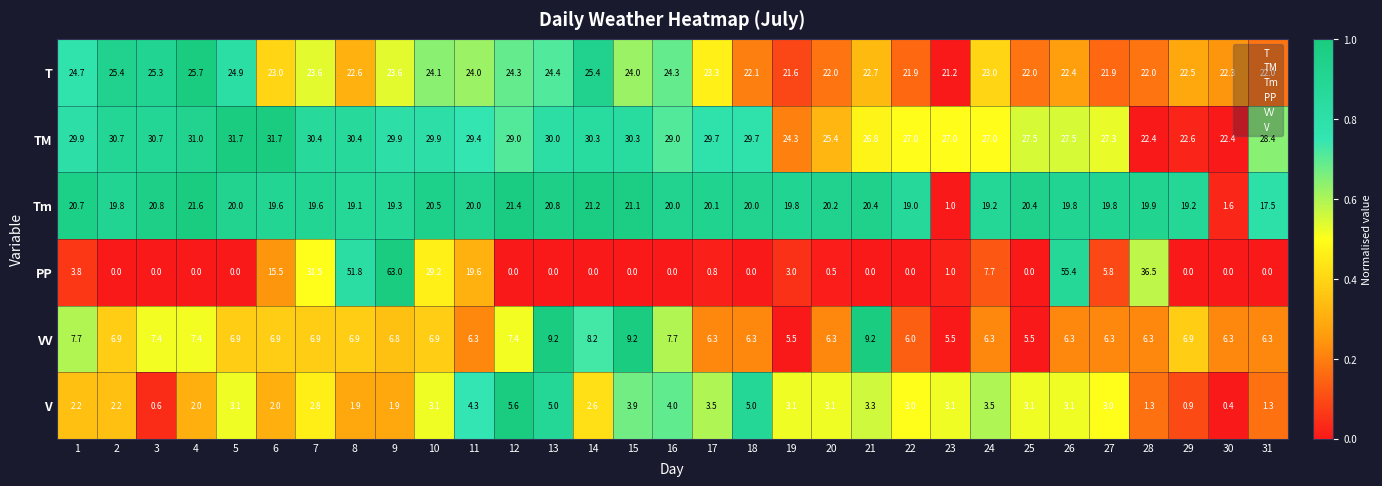

What is the average value of the VV series?

6.9